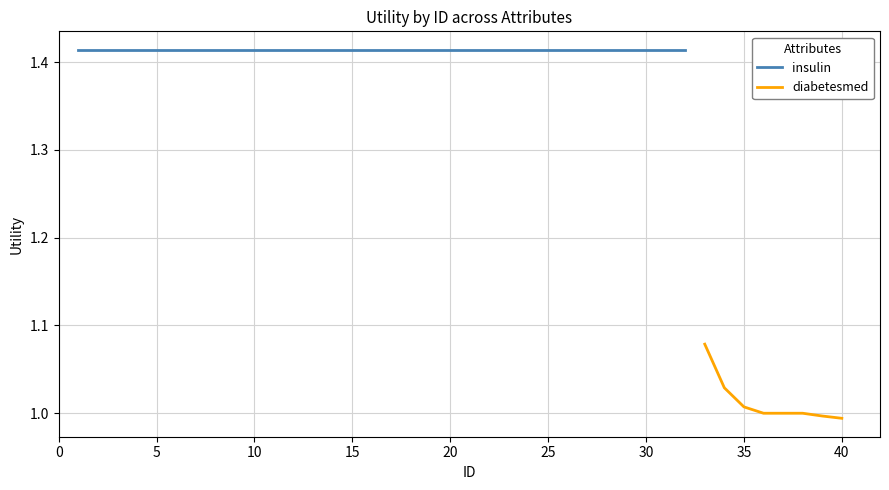

True or false: the data has more than 1 interior local peaks.

False